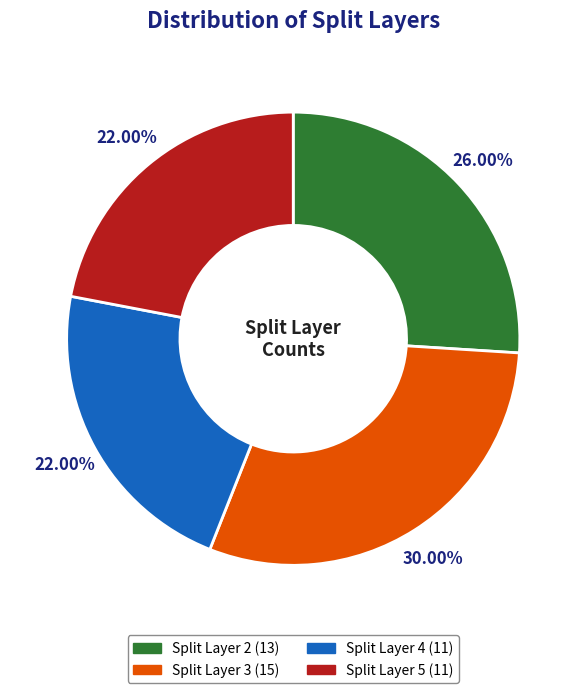

Does any single category account for the majority?

No